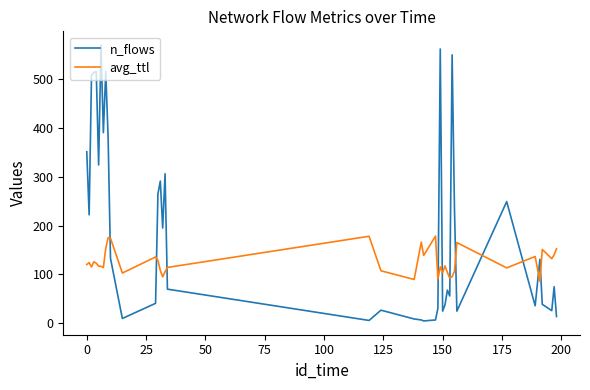

What is the maximum value for n_flows?

569.0